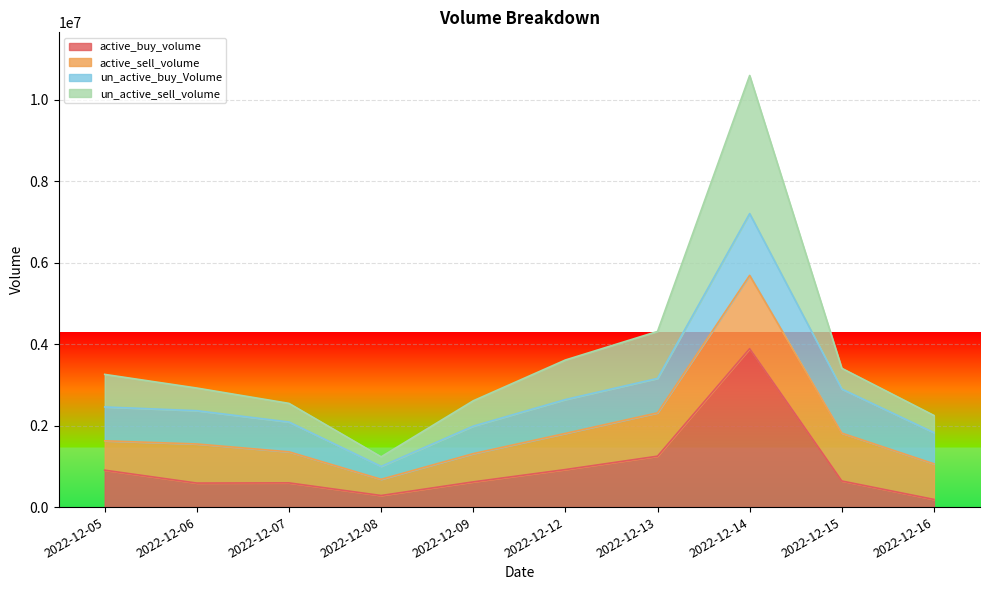

What is the highest value of the active_buy_volume series?

3890866